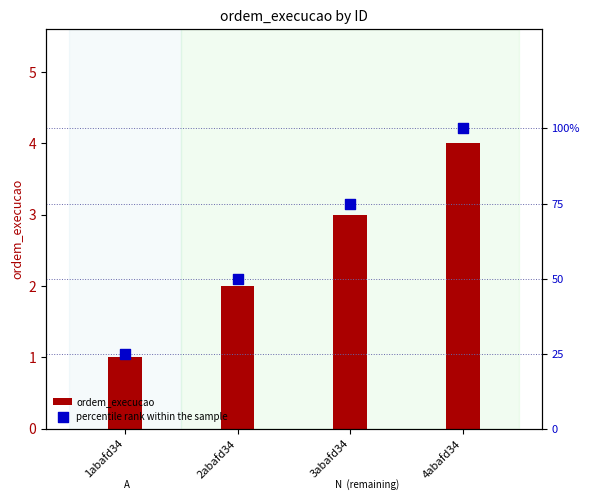

Which series contains the lowest Y value?

ordem_execucao